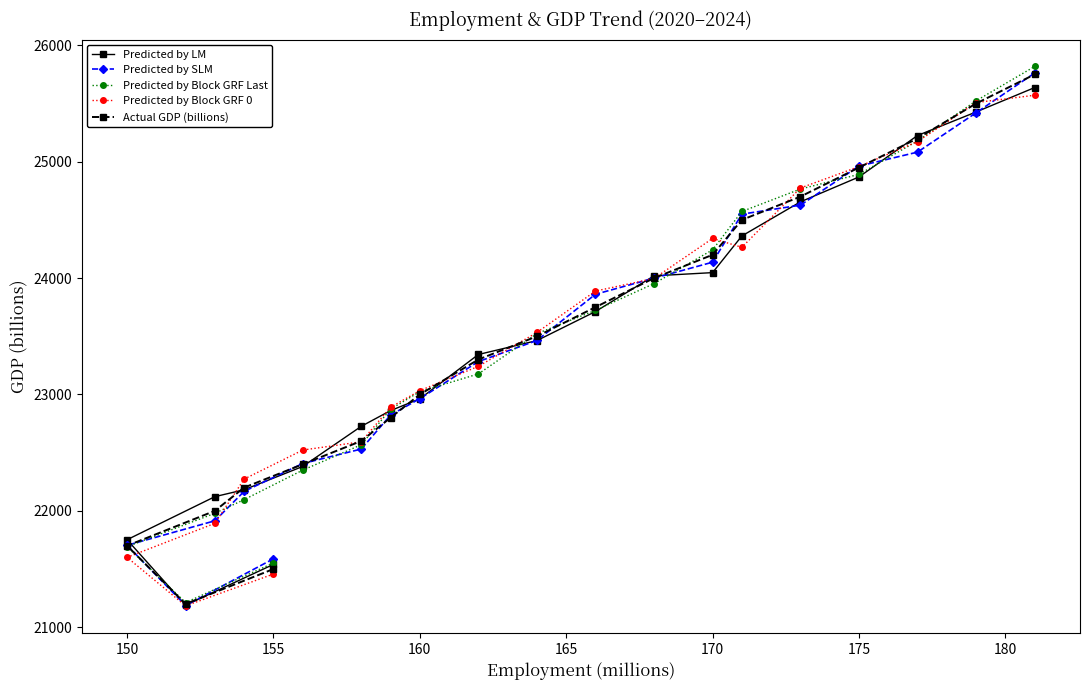

How many values in the Predicted by Block GRF Last series are below 23522?

10